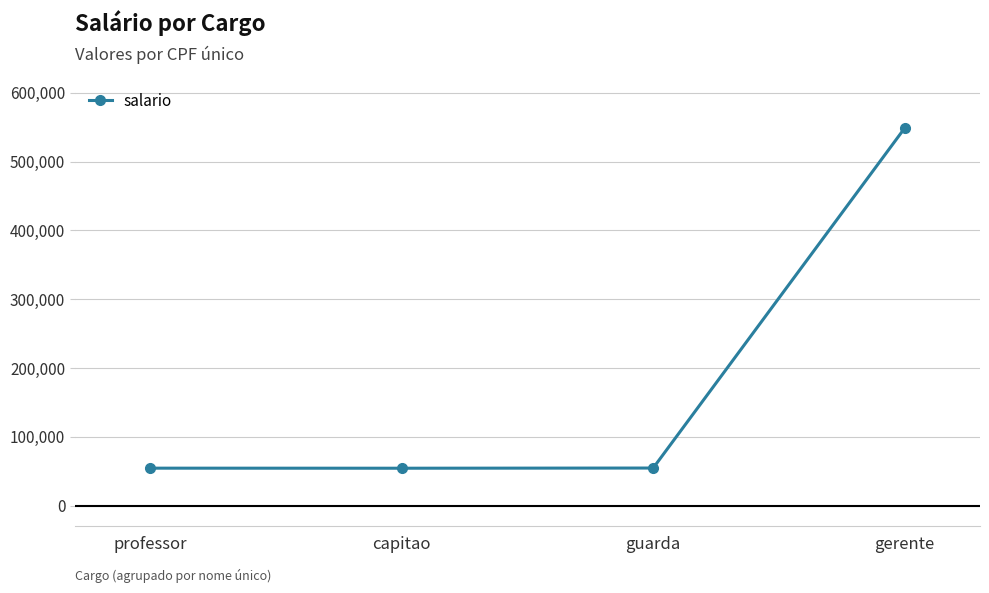

What is the label of the 2nd point from the left?

capitao